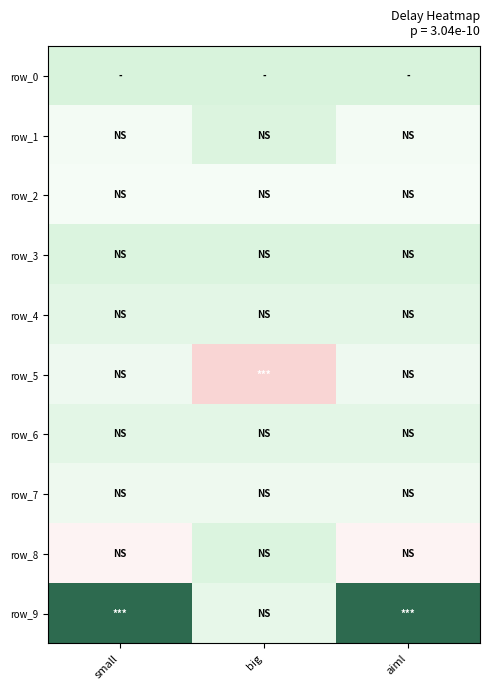

Which label corresponds to the largest value in the chart?

small